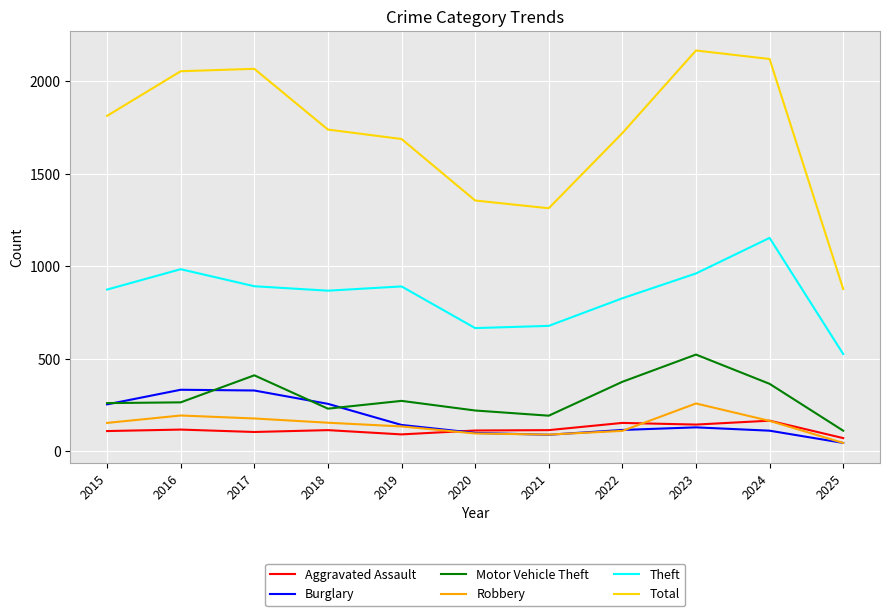

Which series has the largest total across all categories?

Total